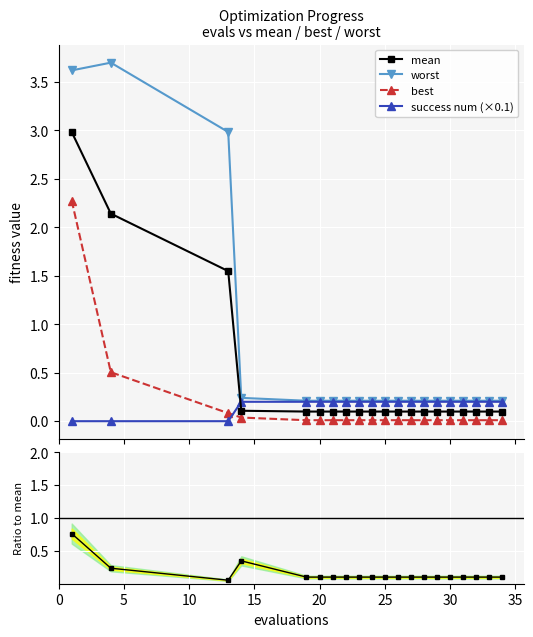

List the series in order of their peak value, lowest first.

success num (×0.1), best/mean ratio, best, mean, worst